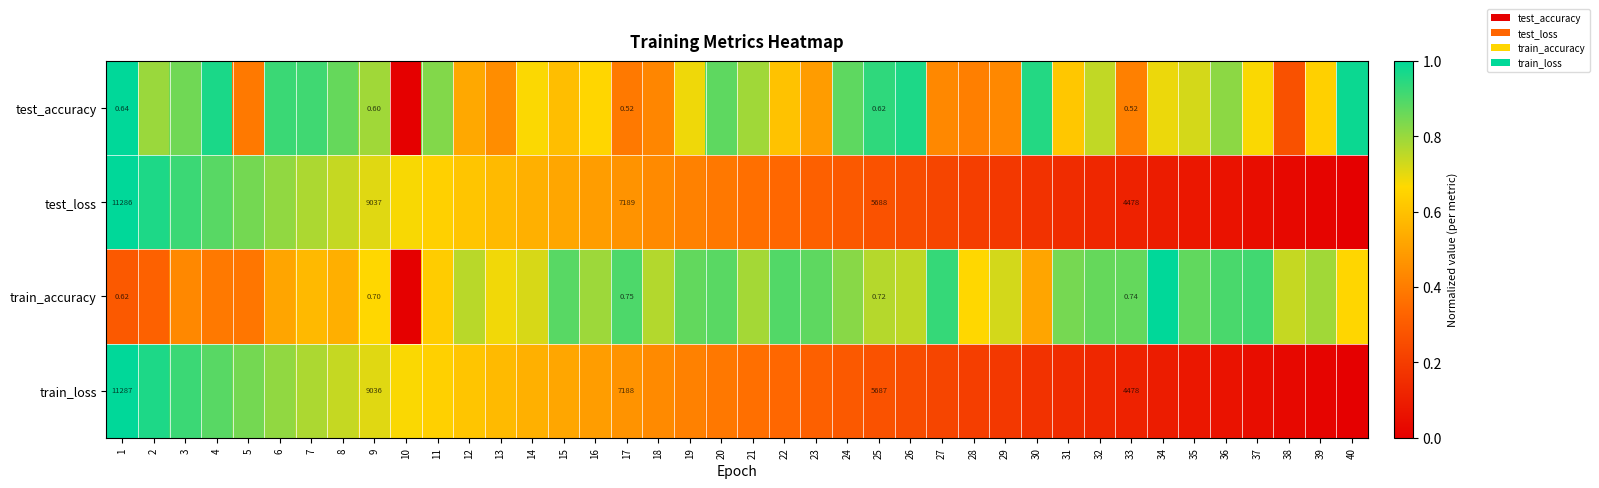

Rank the series at 17 from lowest to highest value.

test_accuracy, train_accuracy, train_loss, test_loss